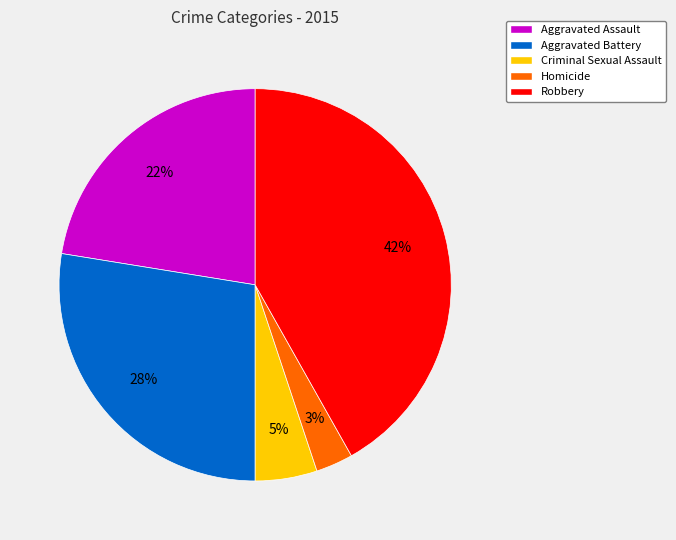

Is it true that Robbery is 52% of the pie?

False